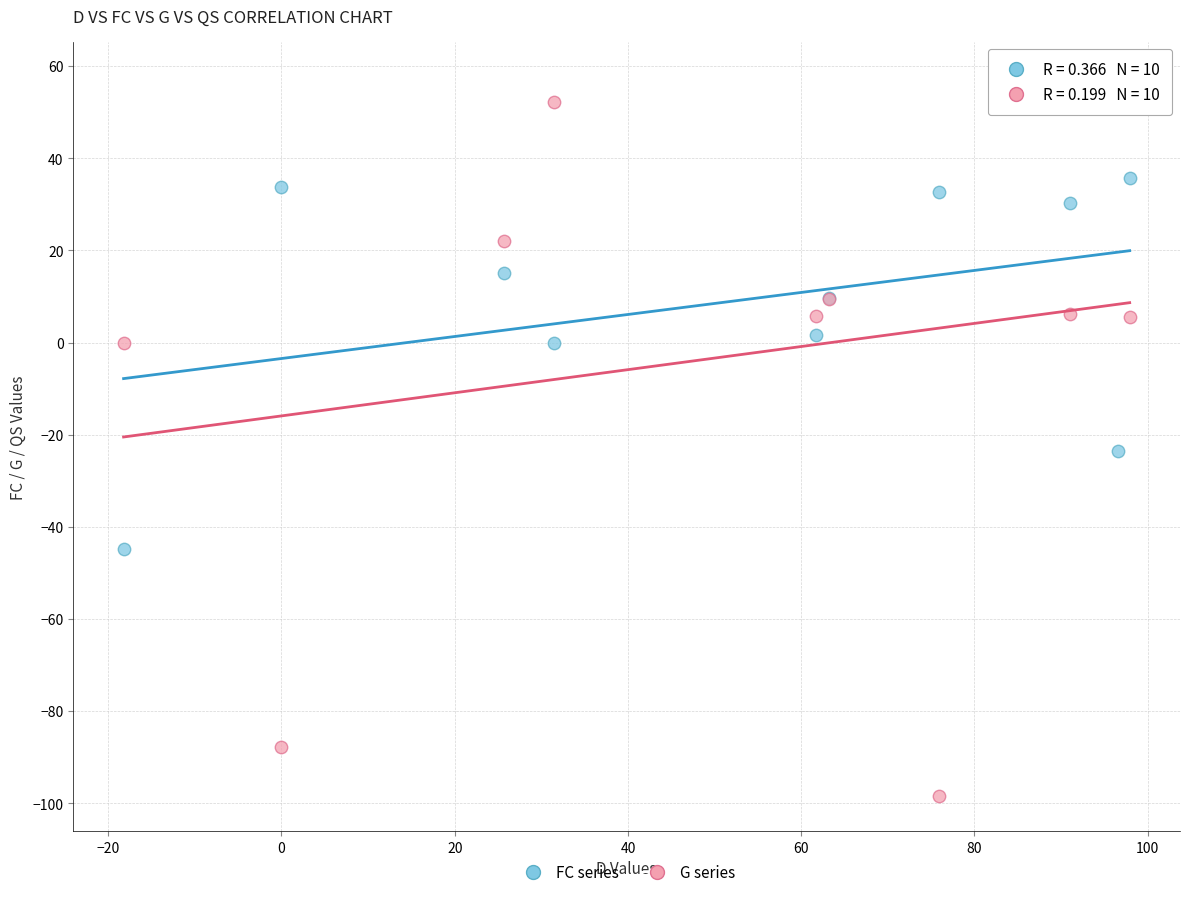

Which series reaches the maximum Y coordinate?

G series